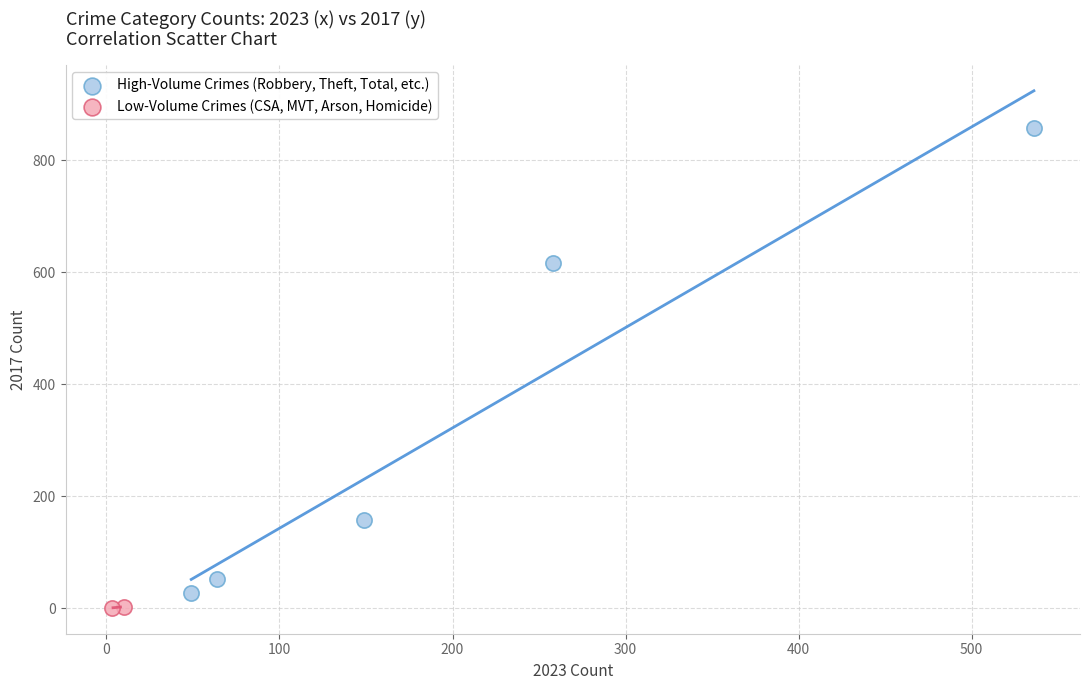

Which series has the widest spread of Y values?

High-Volume Crimes (Robbery, Theft, Total, etc.)